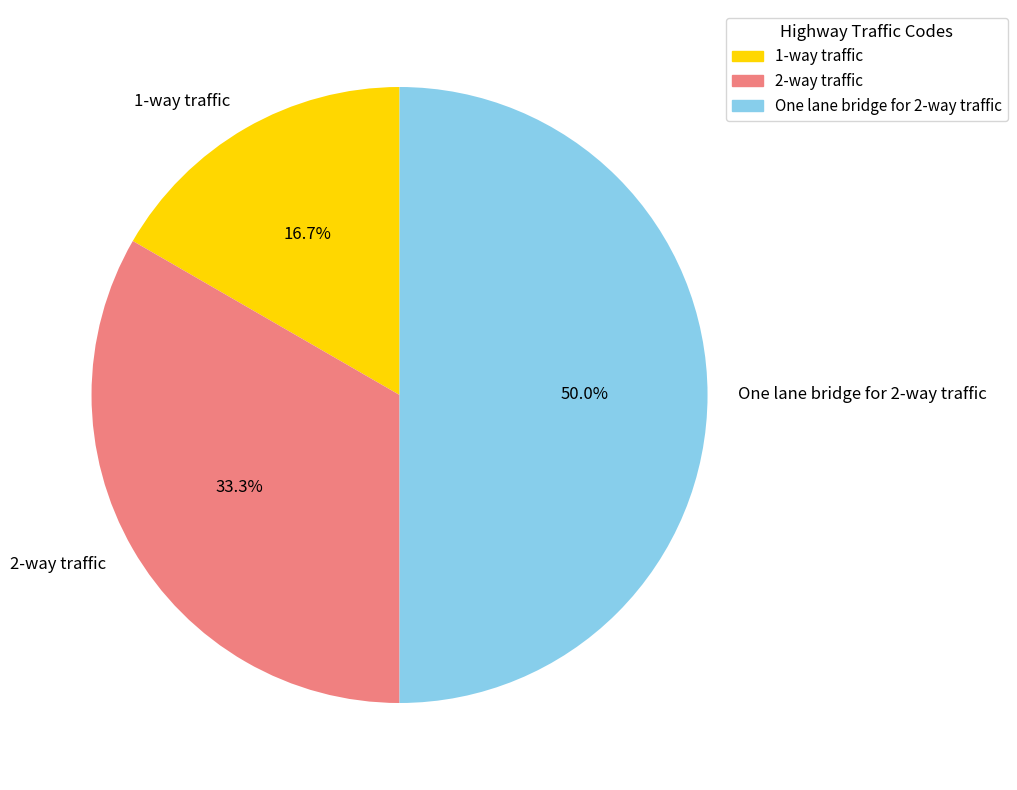

What is the ratio of the value at 1-way traffic to the value at 2-way traffic?

0.5